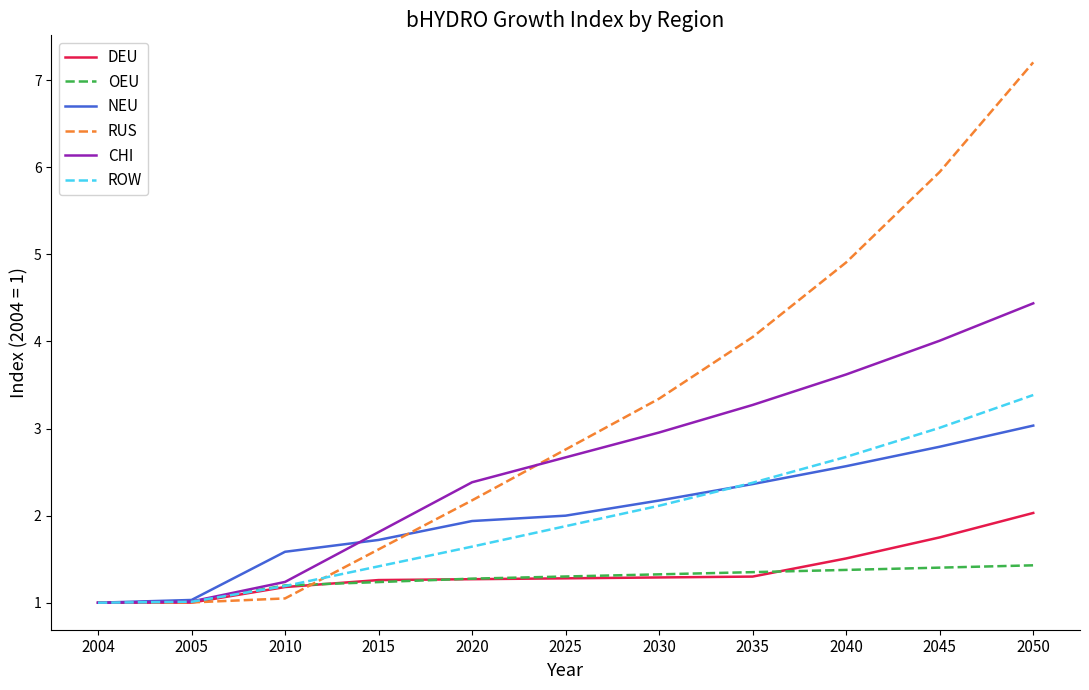

True or false: CHI has a value of 0.3 at 2004.

False